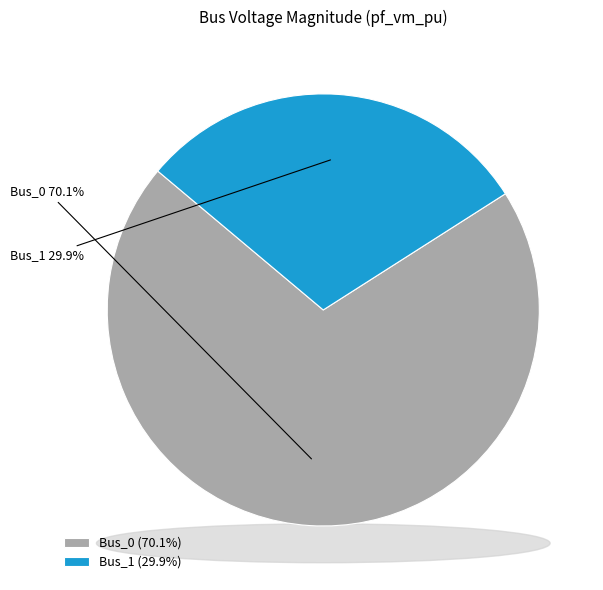

Is the sum of Bus_1 and Bus_0 greater than half?

Yes